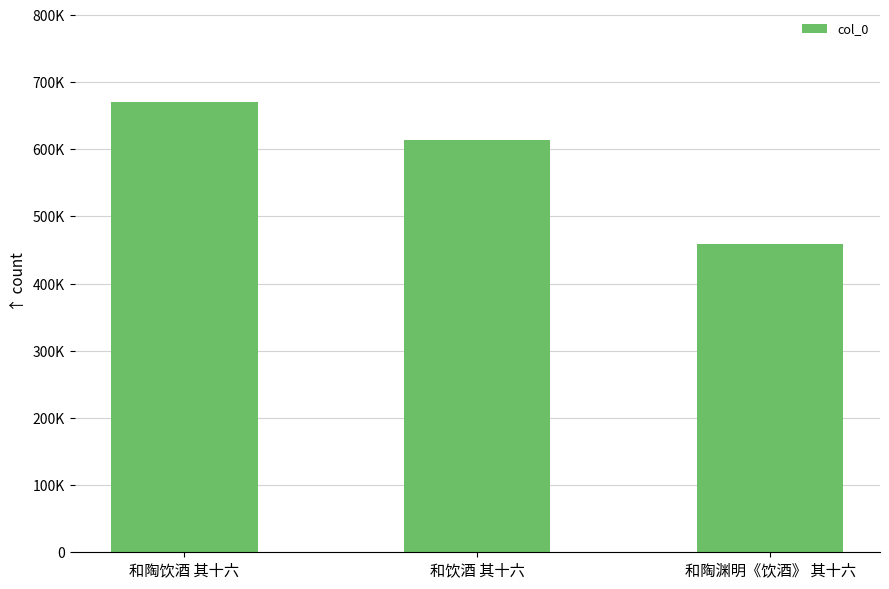

Is it true that the value at 和陶饮酒 其十六 is 671112?

True